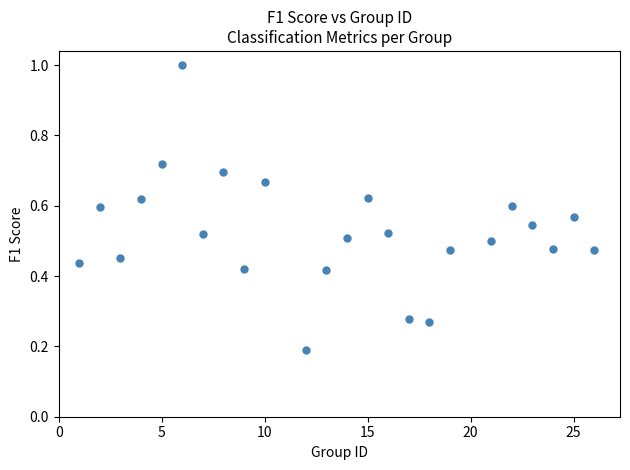

What is the range of X values (max minus min)?

25.0